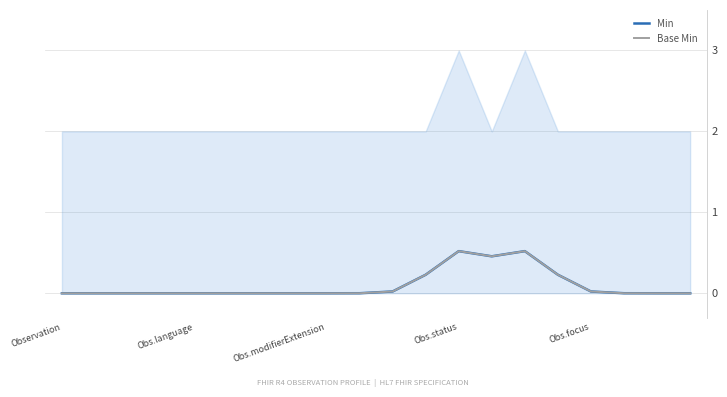

Rank the series by their maximum value, from highest to lowest.

Min, Base Min